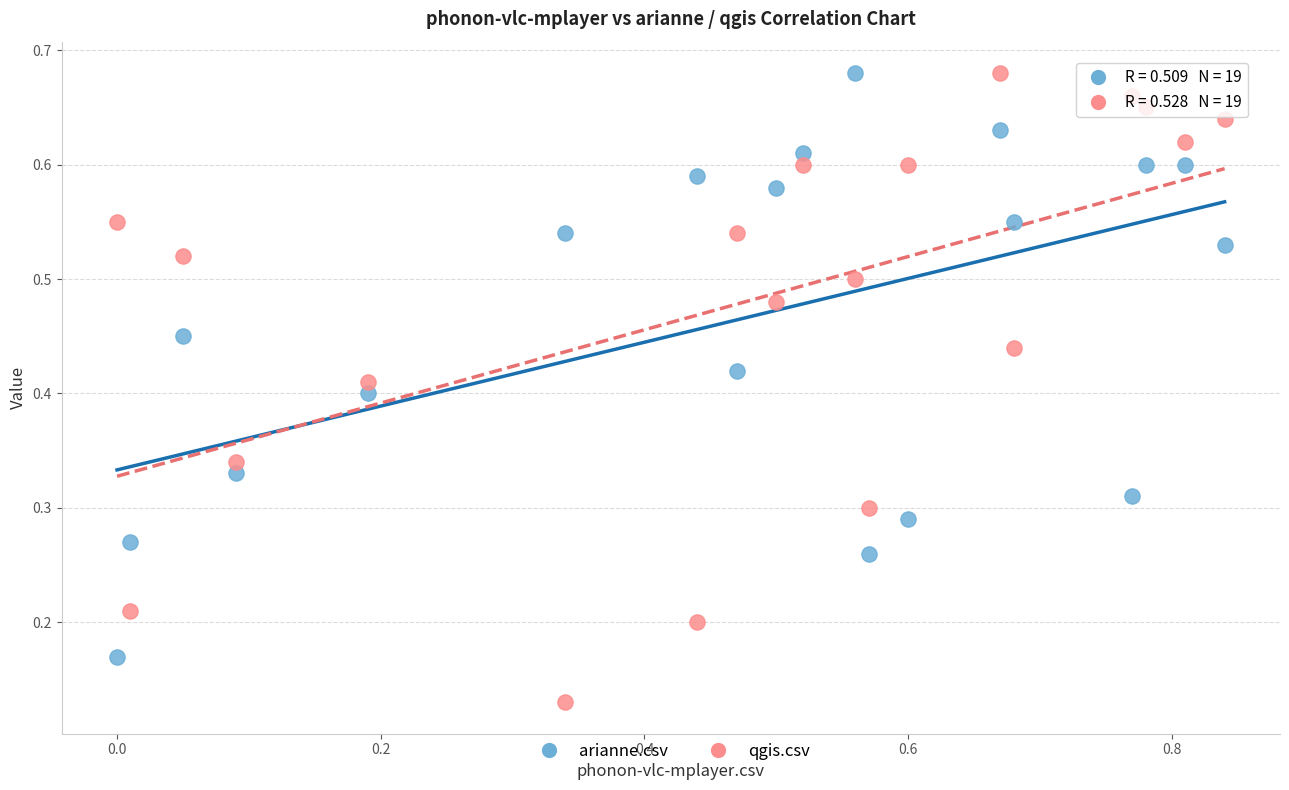

What is the X range (max minus min) for the scatter plot?

0.8